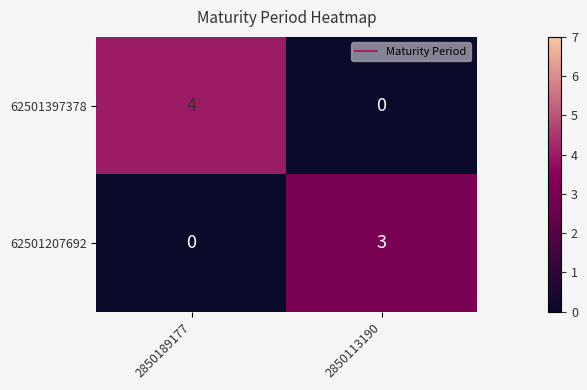

What is the highest value of the 62501207692 series?

3